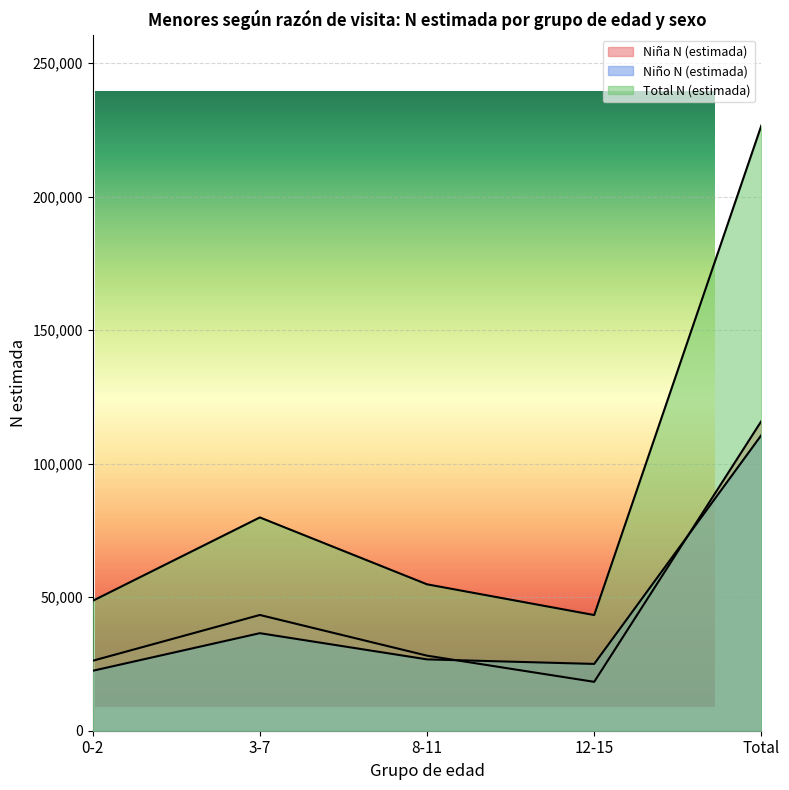

Rank the series at 3-7 from highest to lowest value.

Total N (estimada), Niña N (estimada), Niño N (estimada)